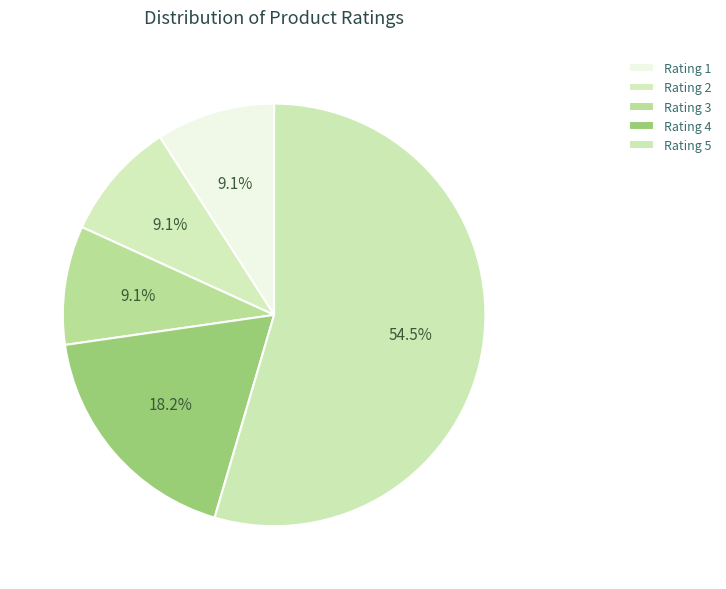

Rank the categories by value from lowest to highest.

Rating 1, Rating 2, Rating 3, Rating 4, Rating 5